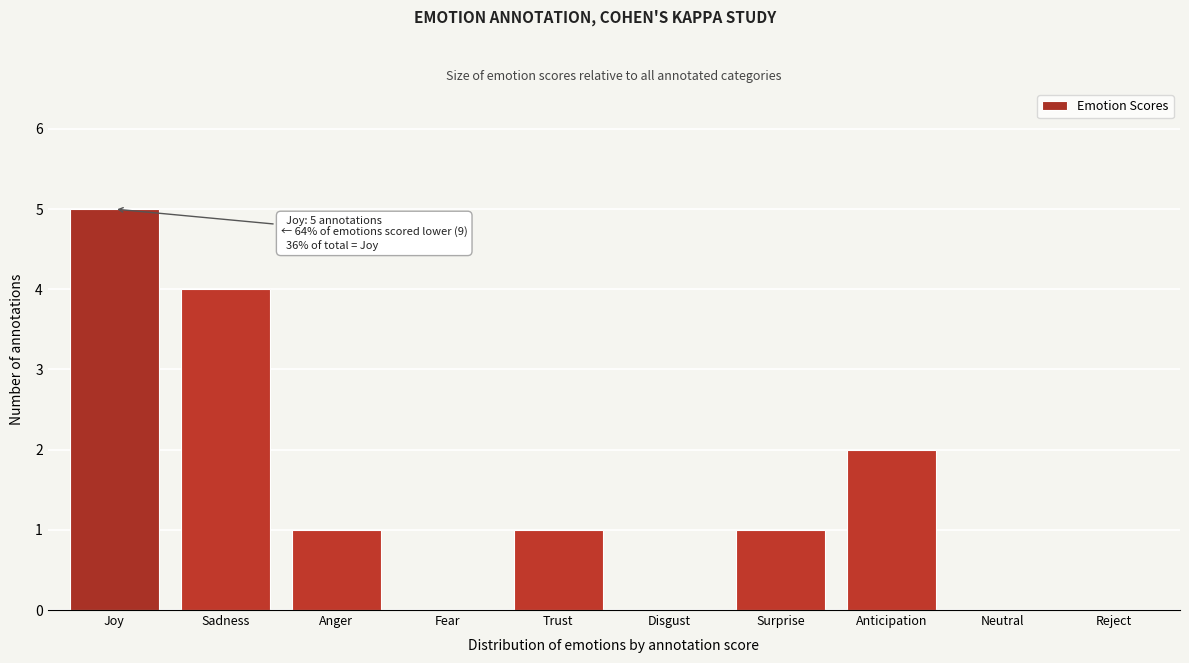

Reading left to right, transcribe all the data shown in this chart.

Joy=5	Sadness=4	Anger=1	Fear=0	Trust=1	Disgust=0	Surprise=1	Anticipation=2	Neutral=0	Reject=0